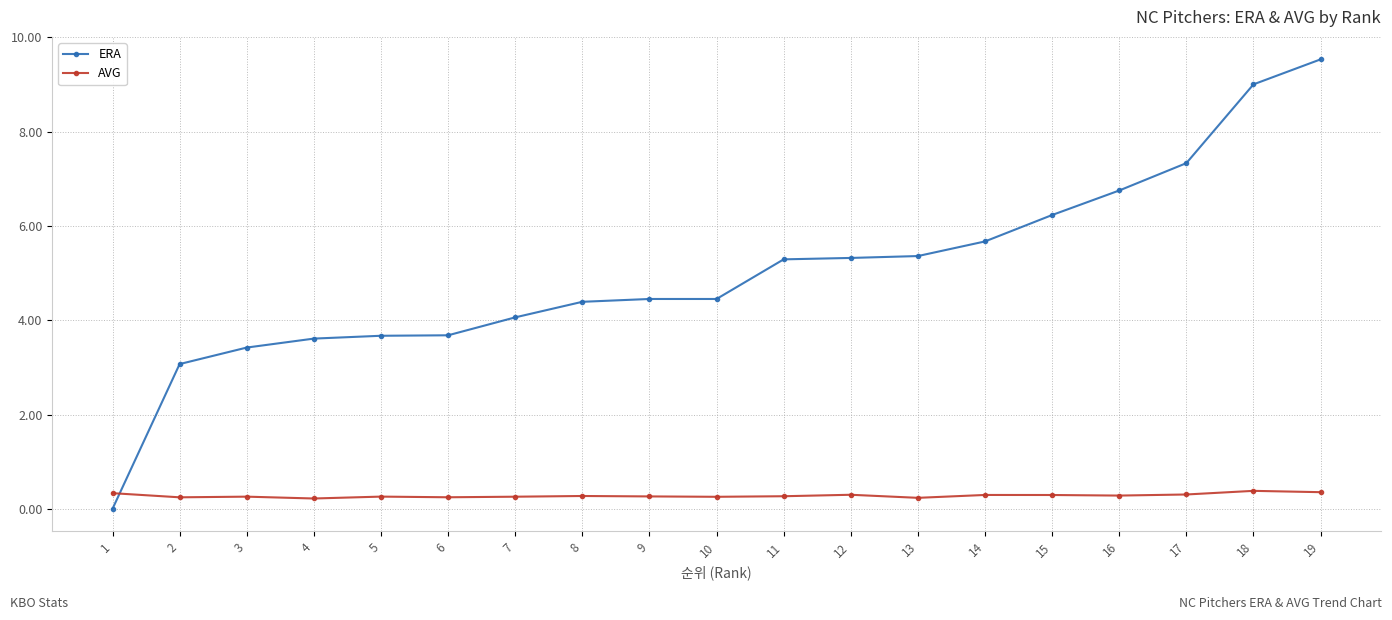

At 9, list the series in order from largest to smallest.

ERA, AVG